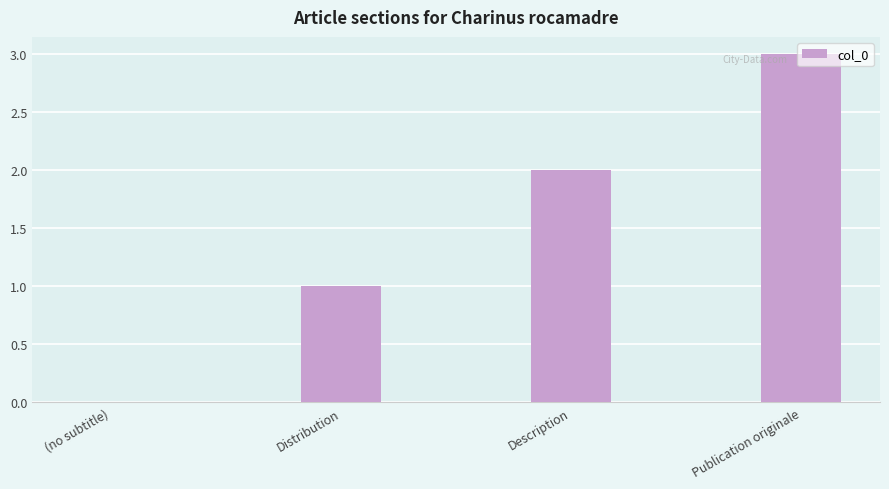

The value at Publication originale is 3. True or false?

True